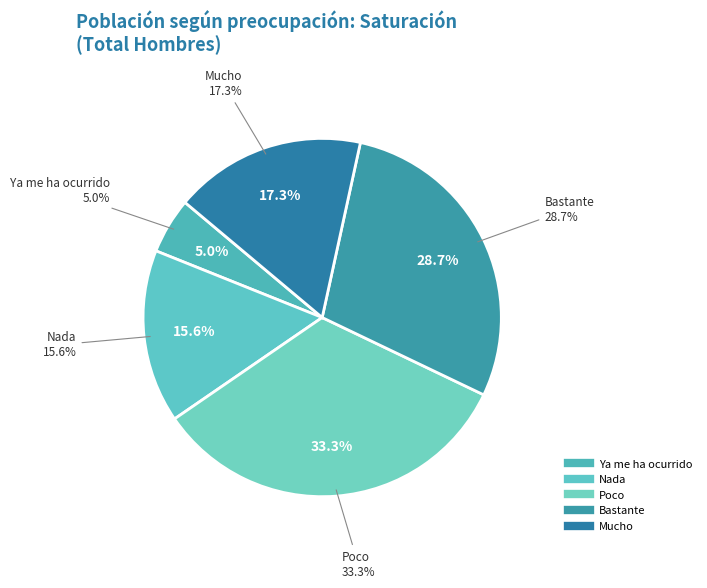

How much of the chart is everything except Mucho?

82.7%